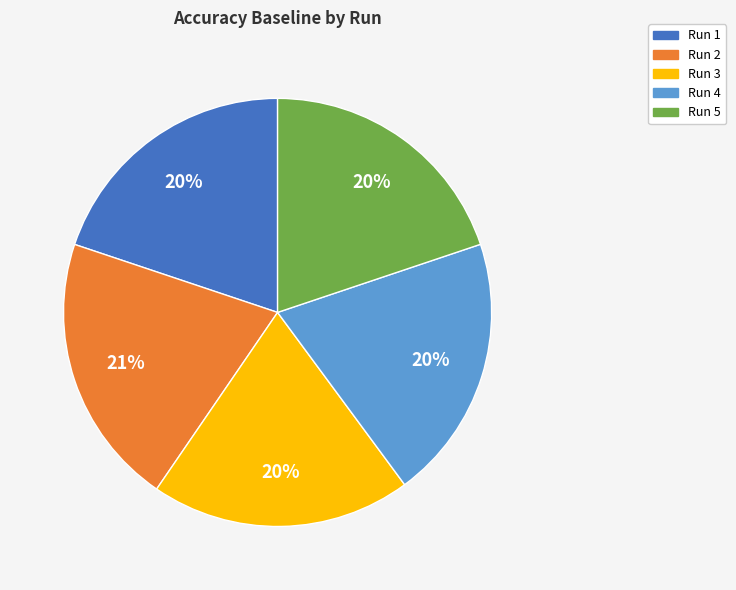

How many segments does this pie chart have?

5